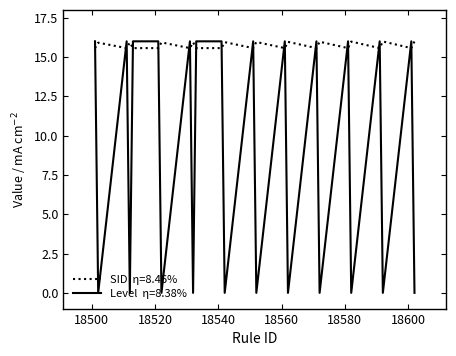

What is the maximum value shown in the chart?

16.0